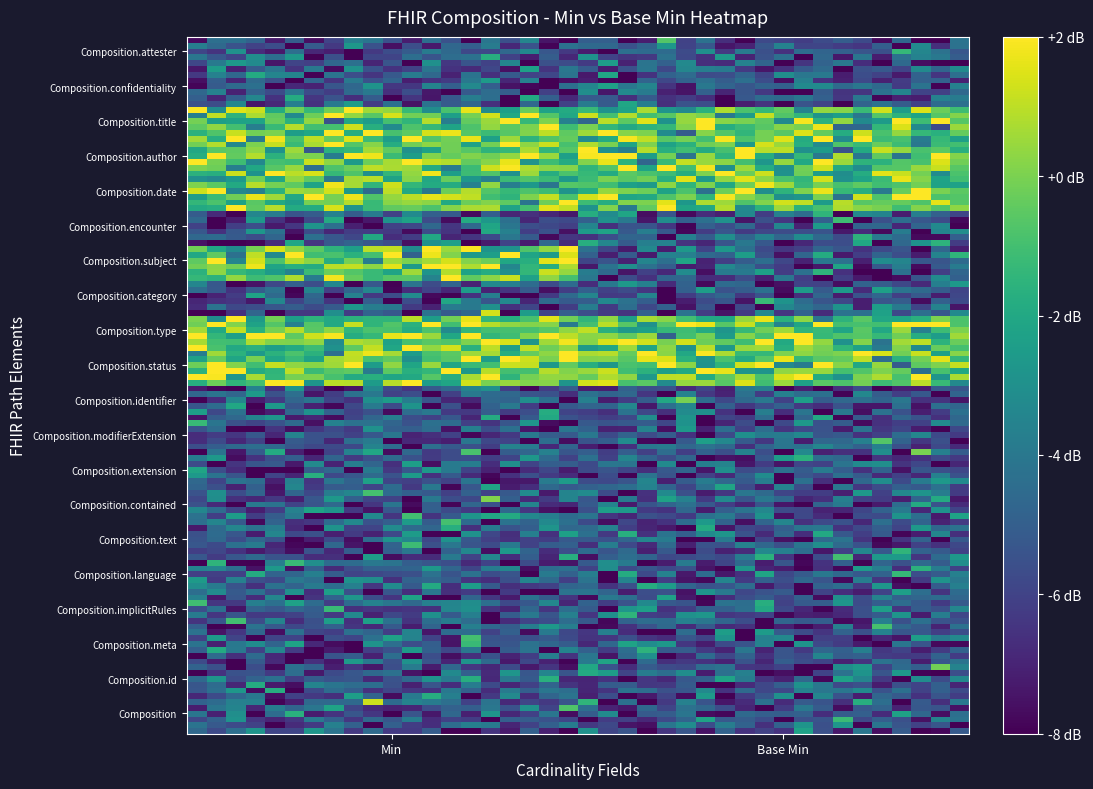

Reading left to right, extract all data points from this chart.

Composition: 0	0
Composition.id: 0	0
Composition.meta: 0	0
Composition.implicitRules: 0	0
Composition.language: 0	0
Composition.text: 0	0
Composition.contained: 0	0
Composition.extension: 0	0
Composition.modifierExtension: 0	0
Composition.identifier: 0	0
Composition.status: 1	1
Composition.type: 1	1
Composition.category: 0	0
Composition.subject: 1	1
Composition.encounter: 0	0
Composition.date: 1	1
Composition.author: 1	1
Composition.title: 1	1
Composition.confidentiality: 0	0
Composition.attester: 0	0